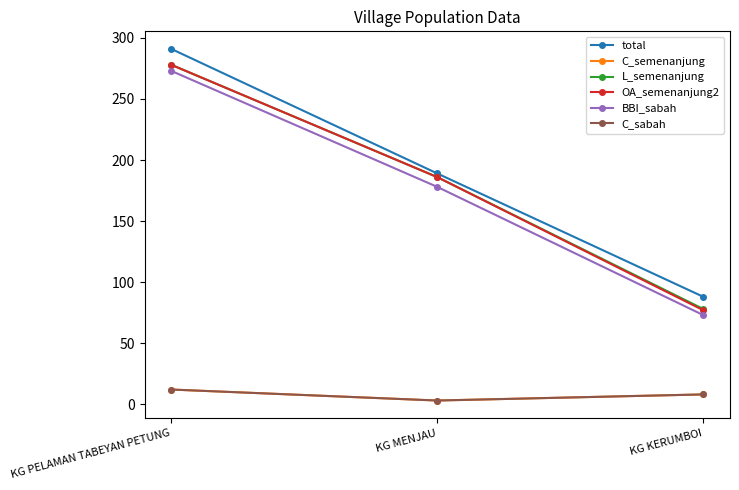

Which category has the lowest value in the C_semenanjung series?

KG MENJAU